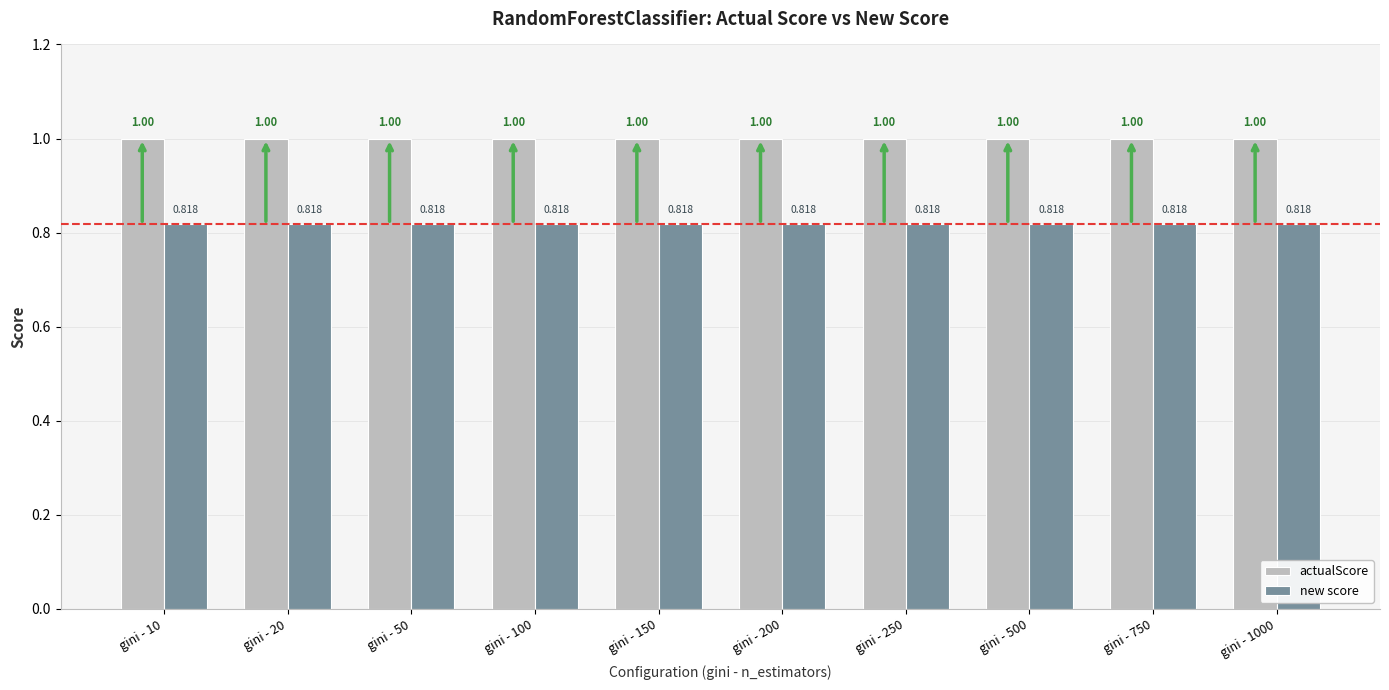

What is the maximum value shown in the chart?

1.0